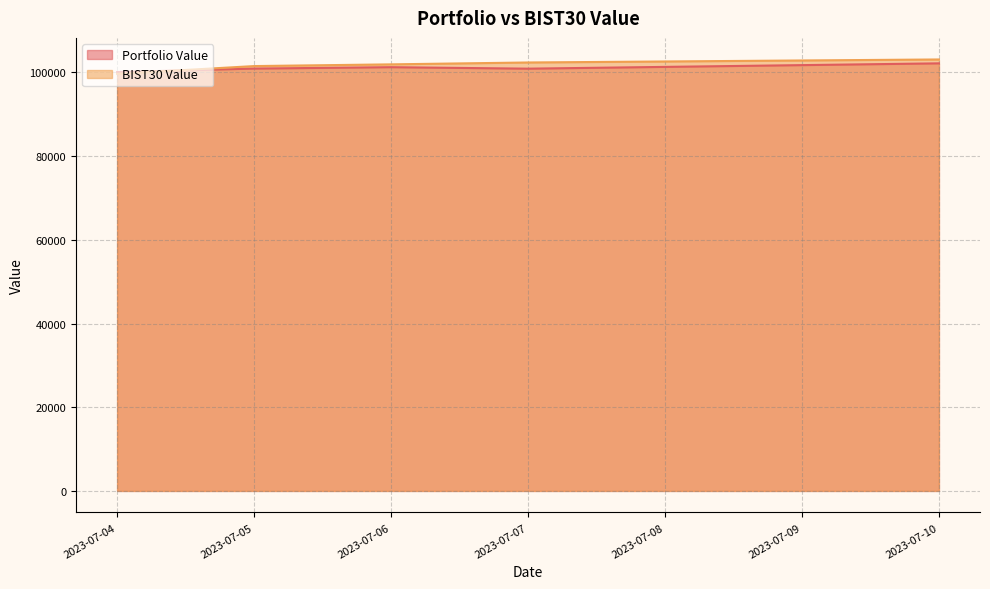

What is the spread (max minus min) of values at 2023-07-04?

419.8